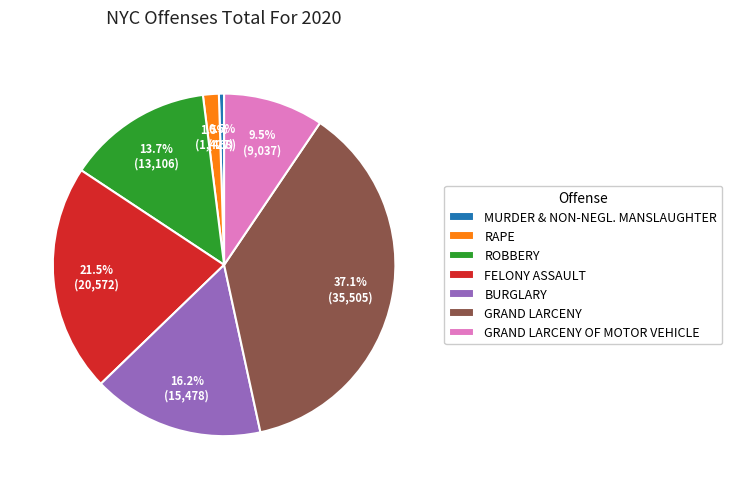

What percentage is NOT represented by MURDER & NON-NEGL. MANSLAUGHTER?

99.5%